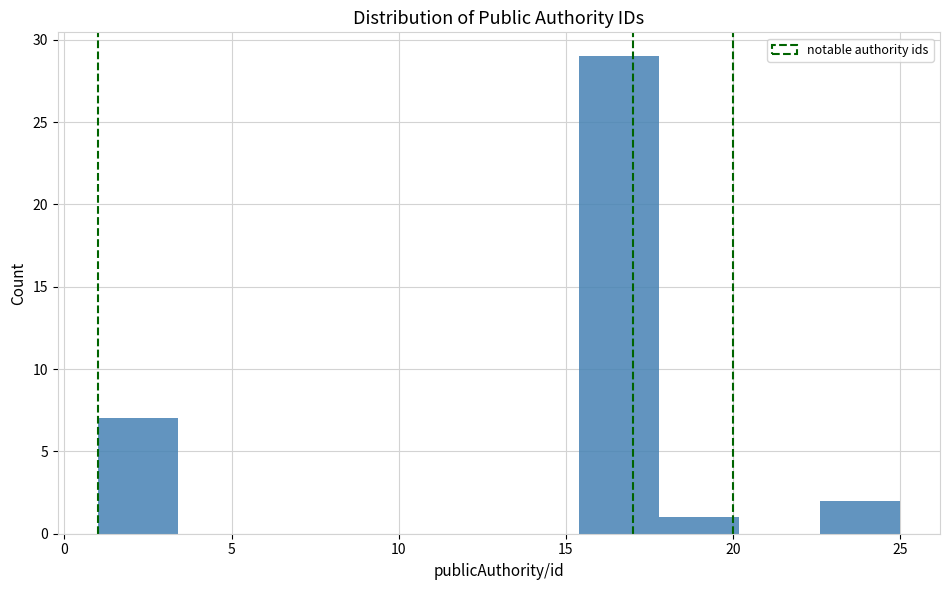

Reading left to right, list every bar in this chart as the range it spans on the x-axis followed by its height. Neither the bar edges nor the heights are printed on the chart, so give them approximately, as read against the axes.

1.0 to 3.4: 7
3.4 to 5.8: 0
5.8 to 8.2: 0
8.2 to 10.6: 0
10.6 to 13.0: 0
13.0 to 15.4: 0
15.4 to 17.8: 29
17.8 to 20.2: 1
20.2 to 22.6: 0
22.6 to 25.0: 2